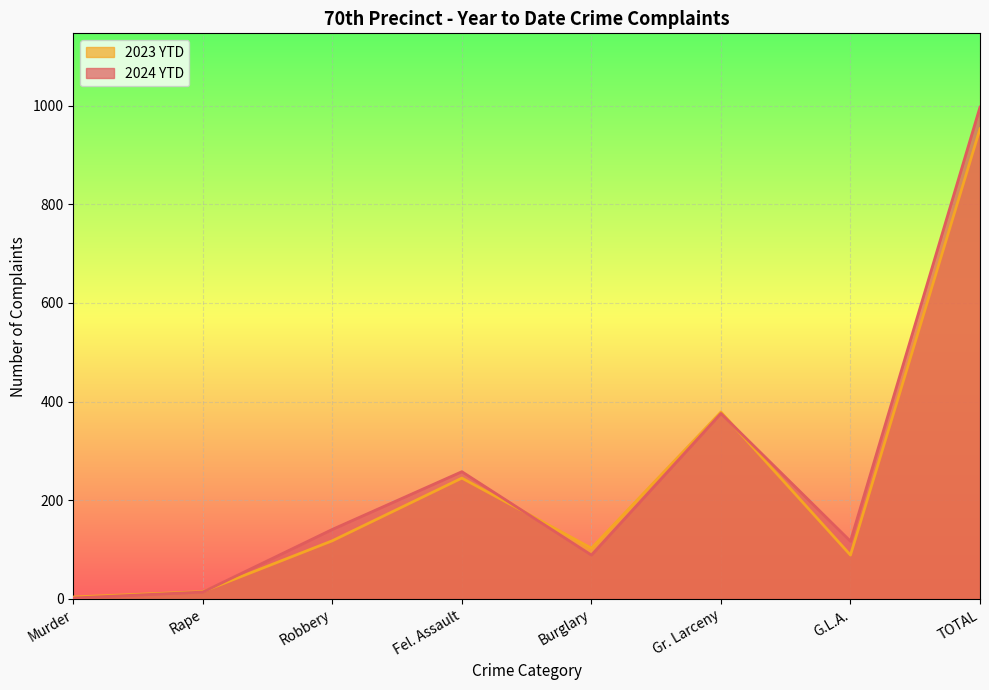

At which label does 2023 YTD first exceed 118?

Fel. Assault